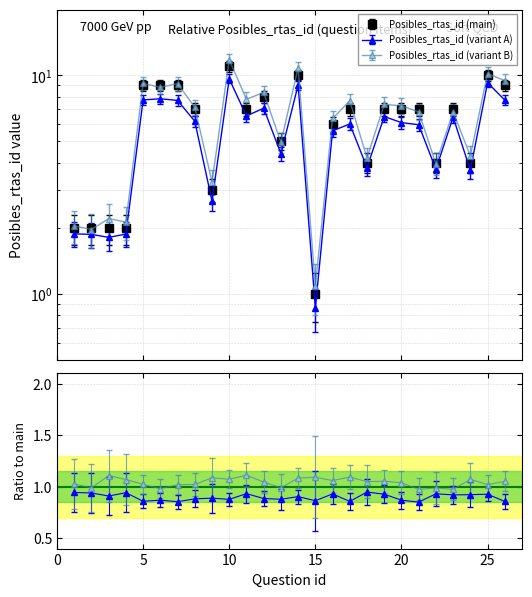

What is the minimum value shown in the chart?

1